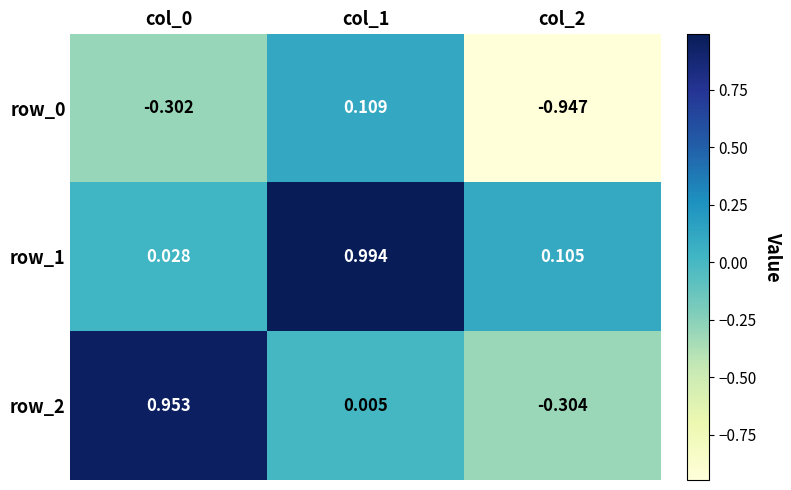

Which series has the largest range (max minus min)?

row_2